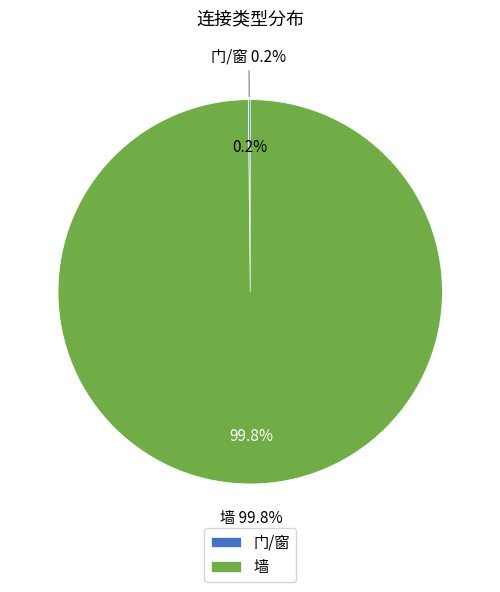

Which category has the biggest portion of the pie?

墙